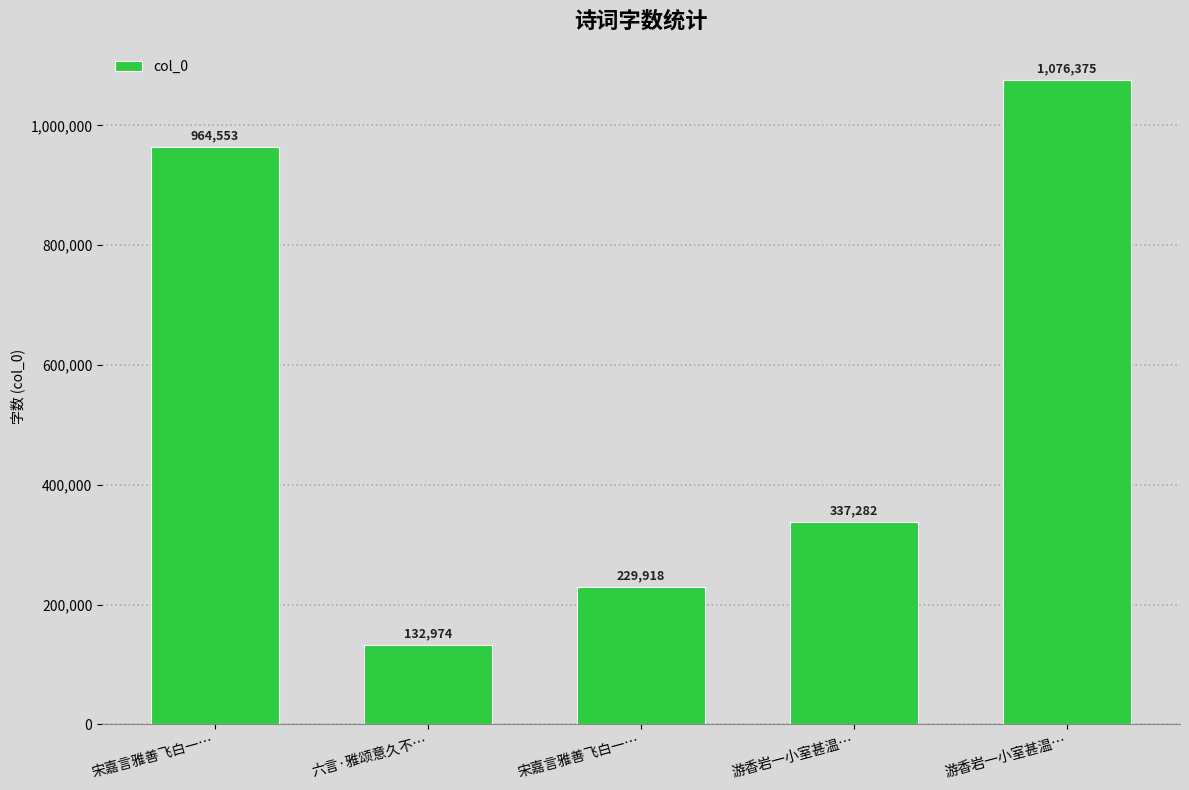

What is the label of the 3rd bar from the right?

宋嘉言雅善飞白一…